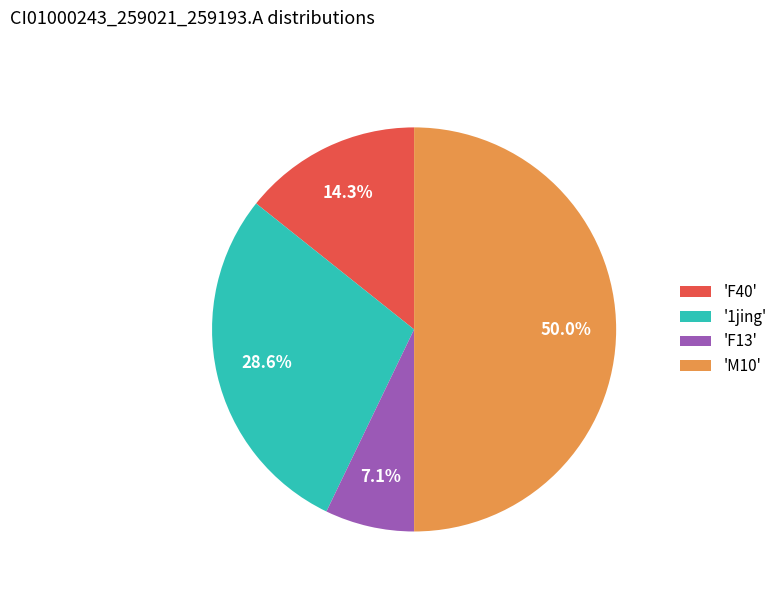

What percentage do 'M10' and 'F13' together represent?

57.1%